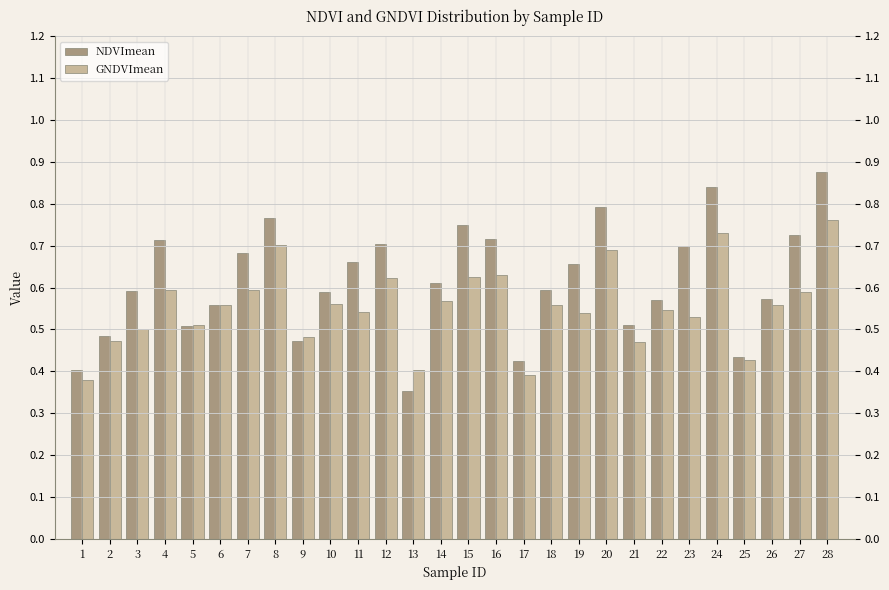

What is the sum of the NDVImean values at 20 and 13?

1.1